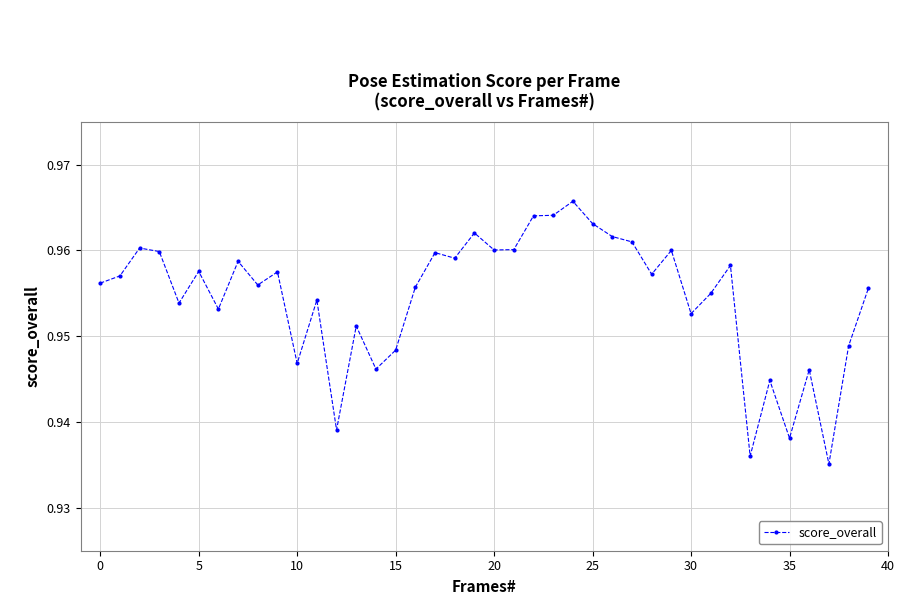

True or false: the data has more than 0 interior local peaks.

True